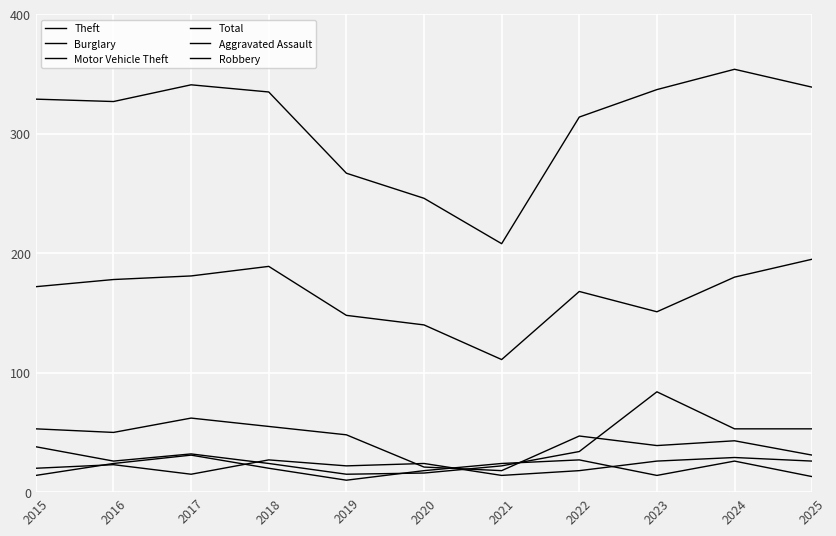

Does the chart have visible grid lines?

Yes